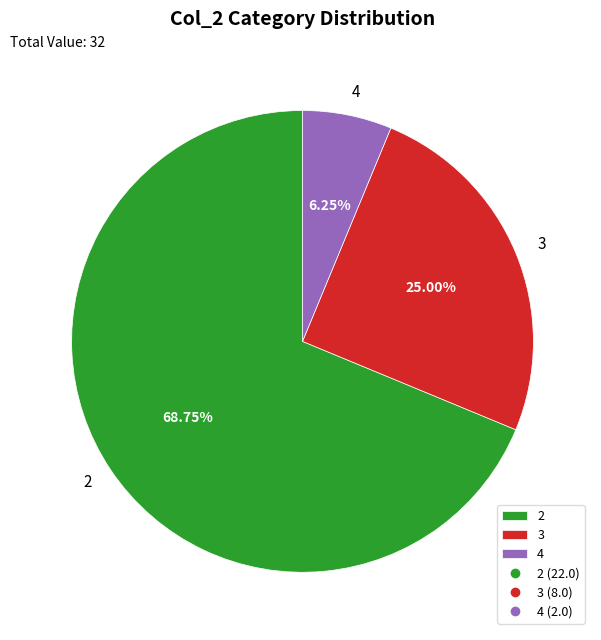

Between 3 and 4, which is larger?

3